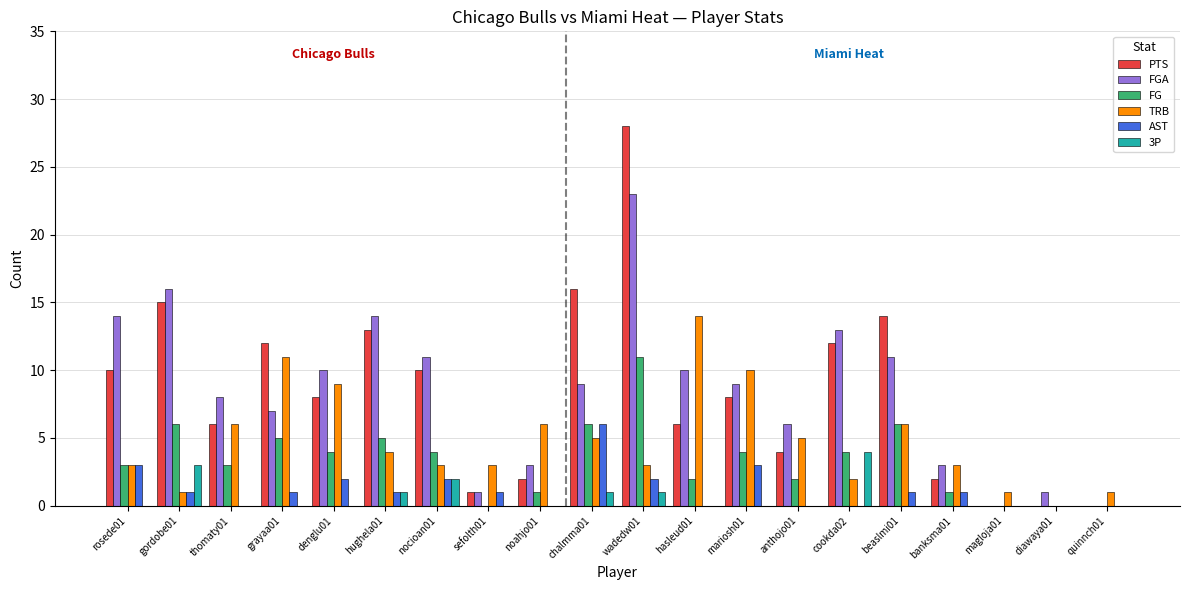

Between beaslmi01 and magloja01, which series saw the biggest shift?

PTS